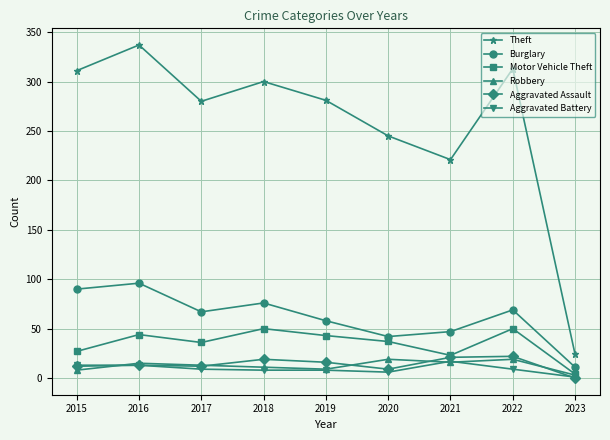

What is the minimum value for Theft?

24